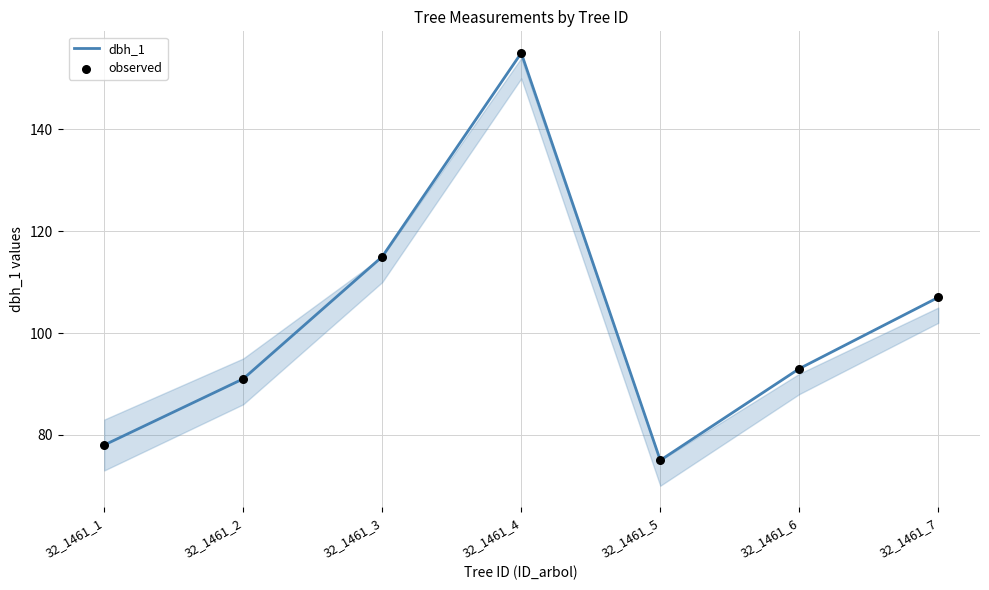

Where is the first local maximum?

32_1461_4